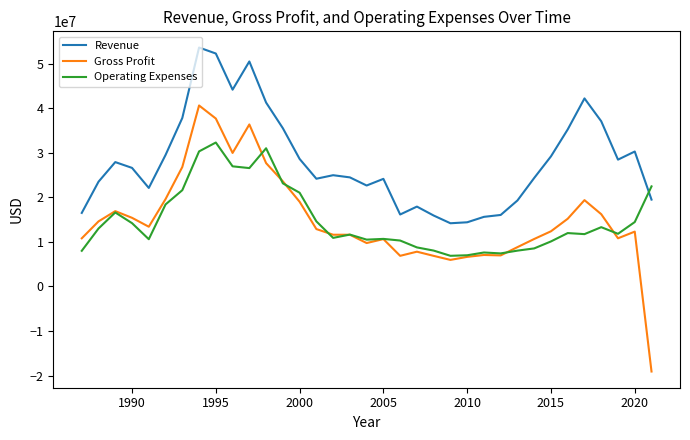

Rank the series by their maximum value, from highest to lowest.

Revenue, Gross Profit, Operating Expenses